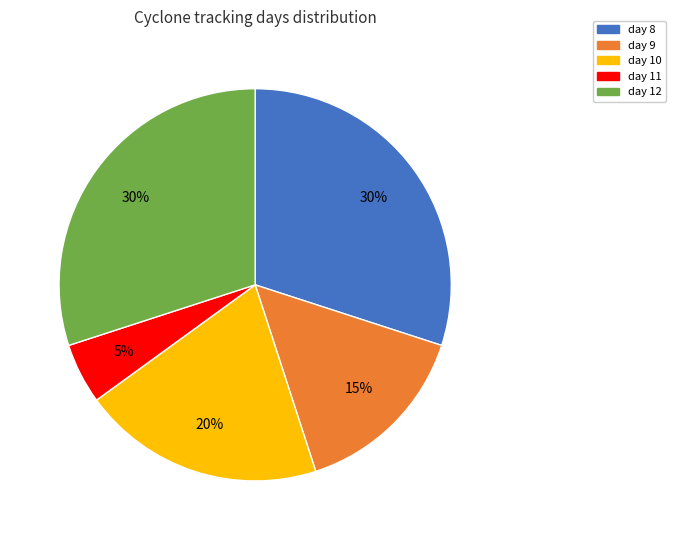

Which category has the smallest portion of the pie?

day 11